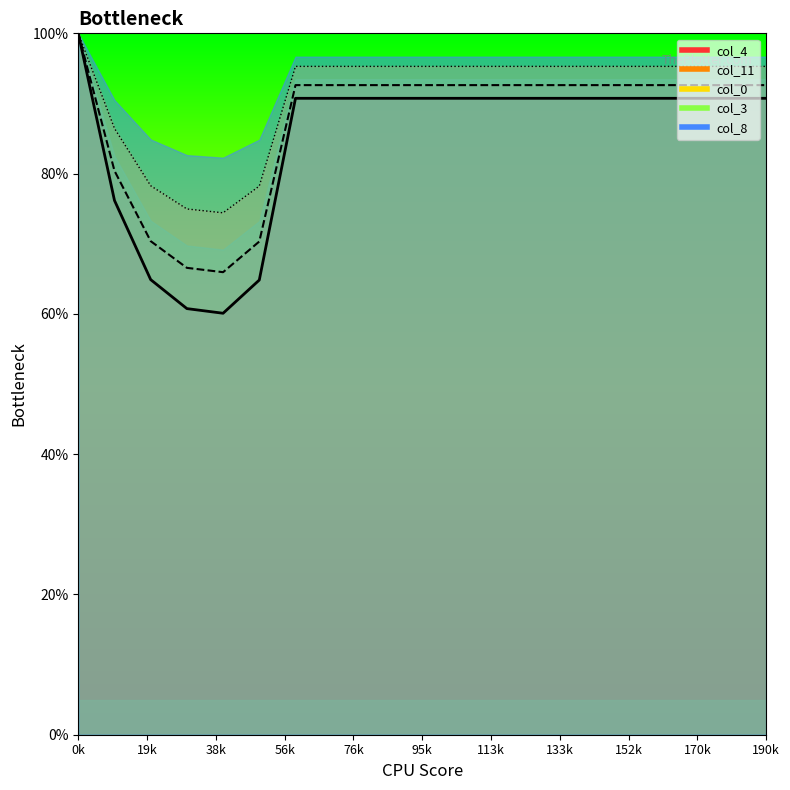

The value of col_4 at 10 is 0.9. True or false?

True